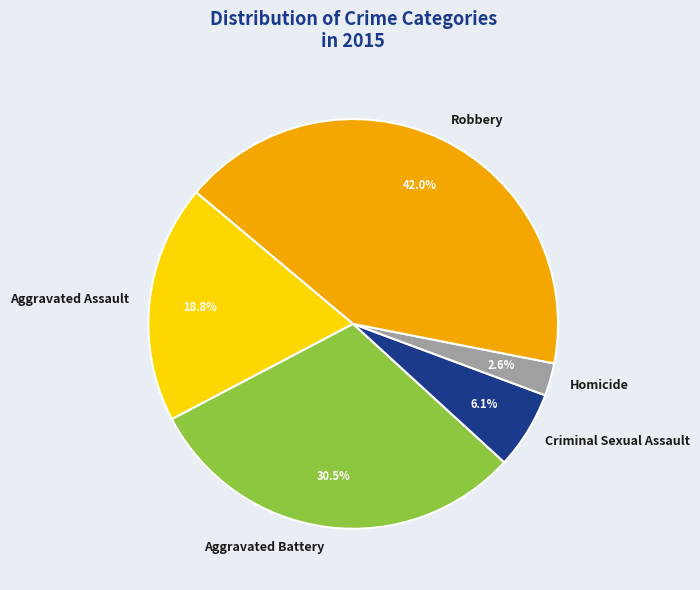

What is the total percentage of Aggravated Battery and Criminal Sexual Assault?

36.6%